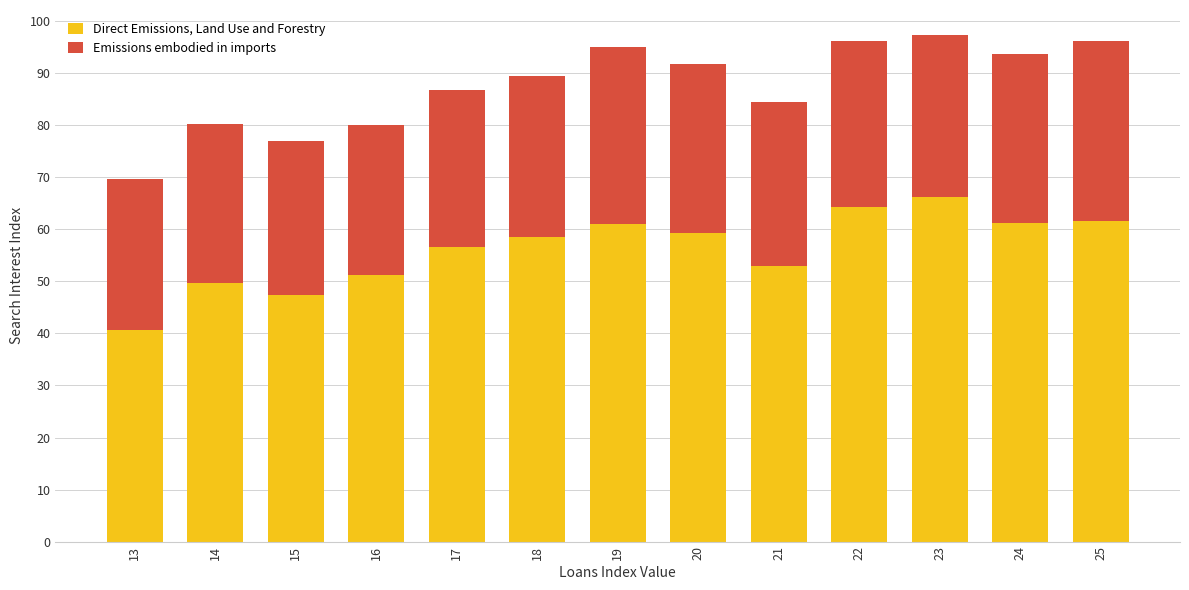

What is the highest value of the Direct Emissions, Land Use and Forestry series?

66.3